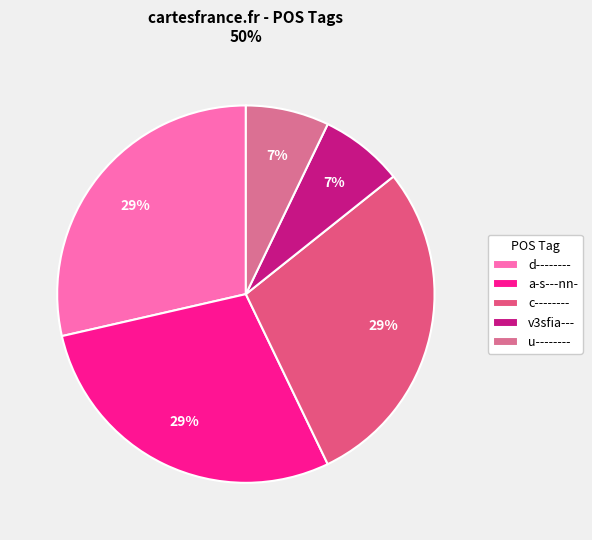

How many slices are in this pie chart?

5